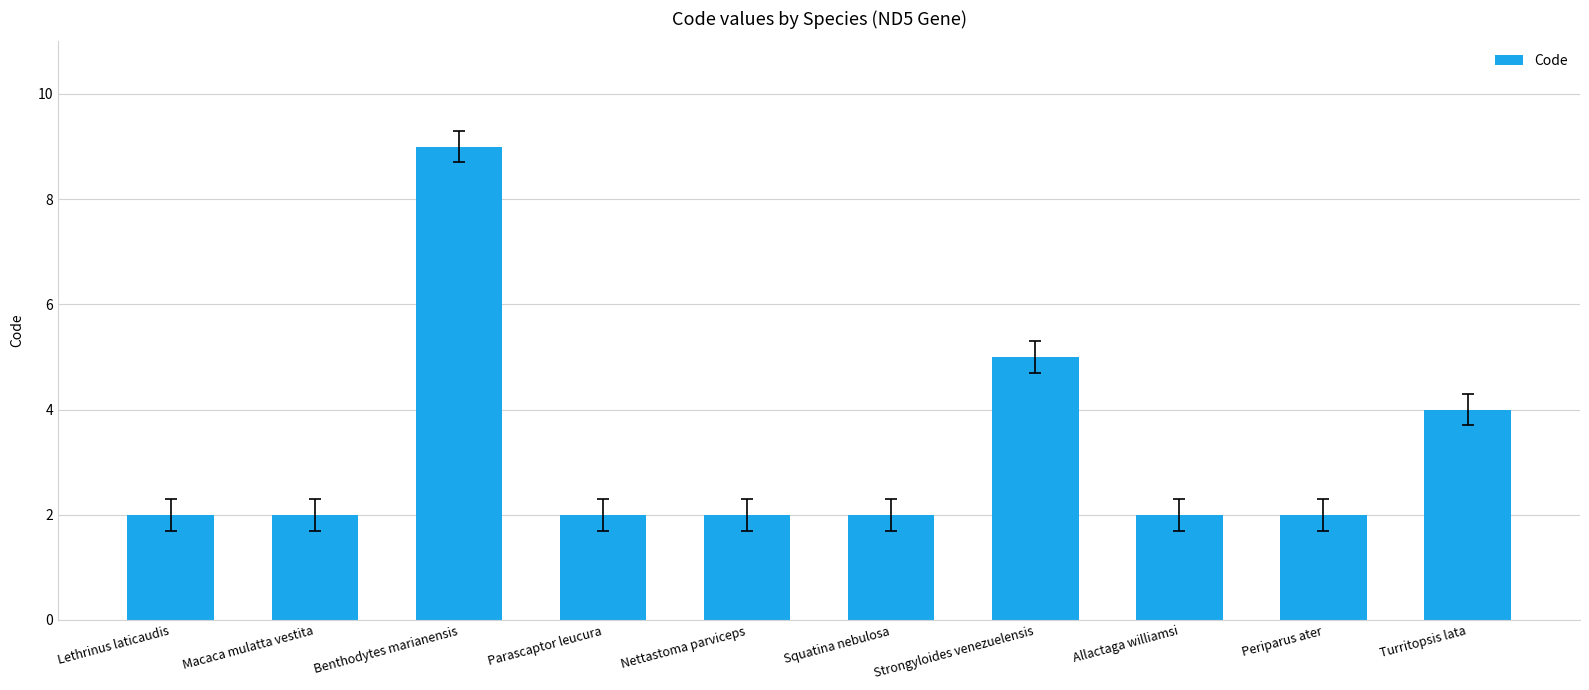

At which label is the value closest to 5?

Strongyloides venezuelensis